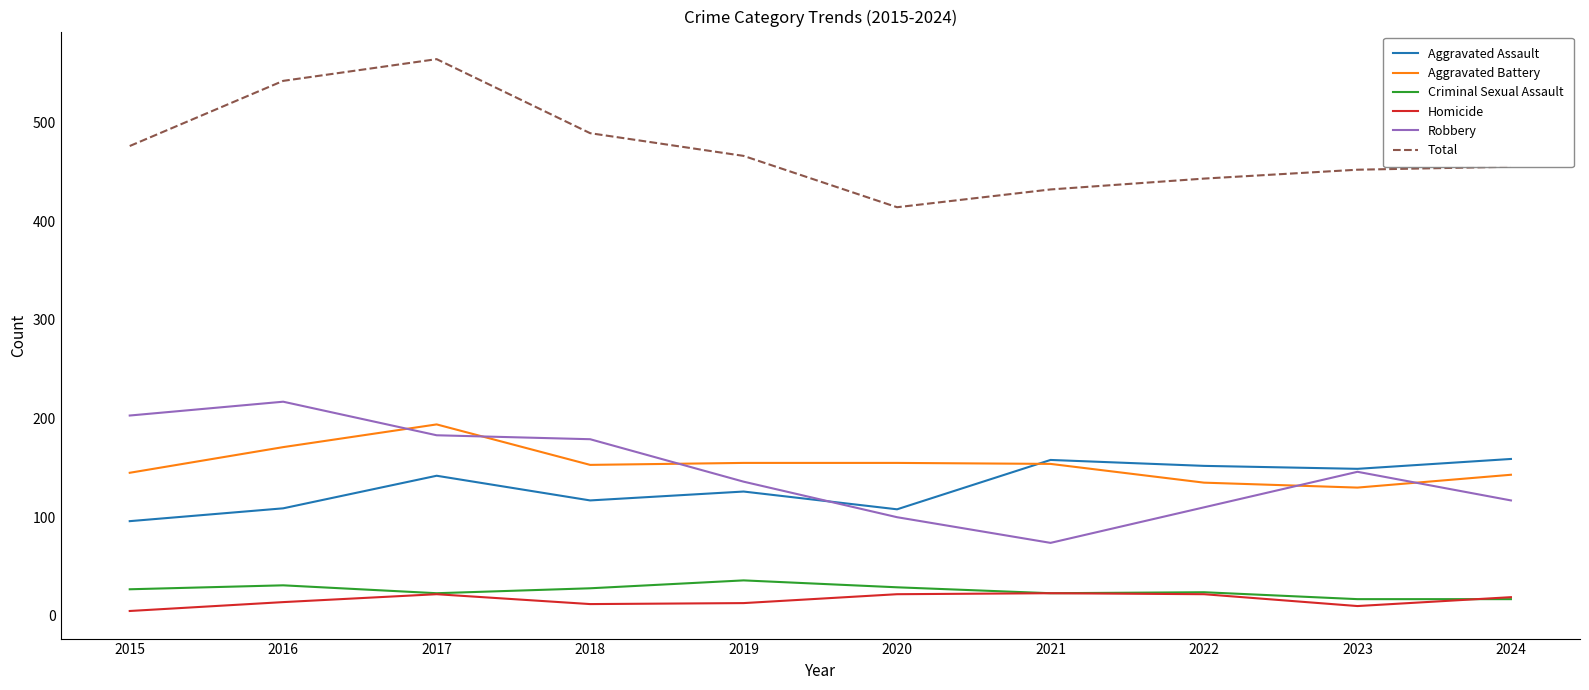

Which series changed the most between 2020 and 2024?

Aggravated Assault